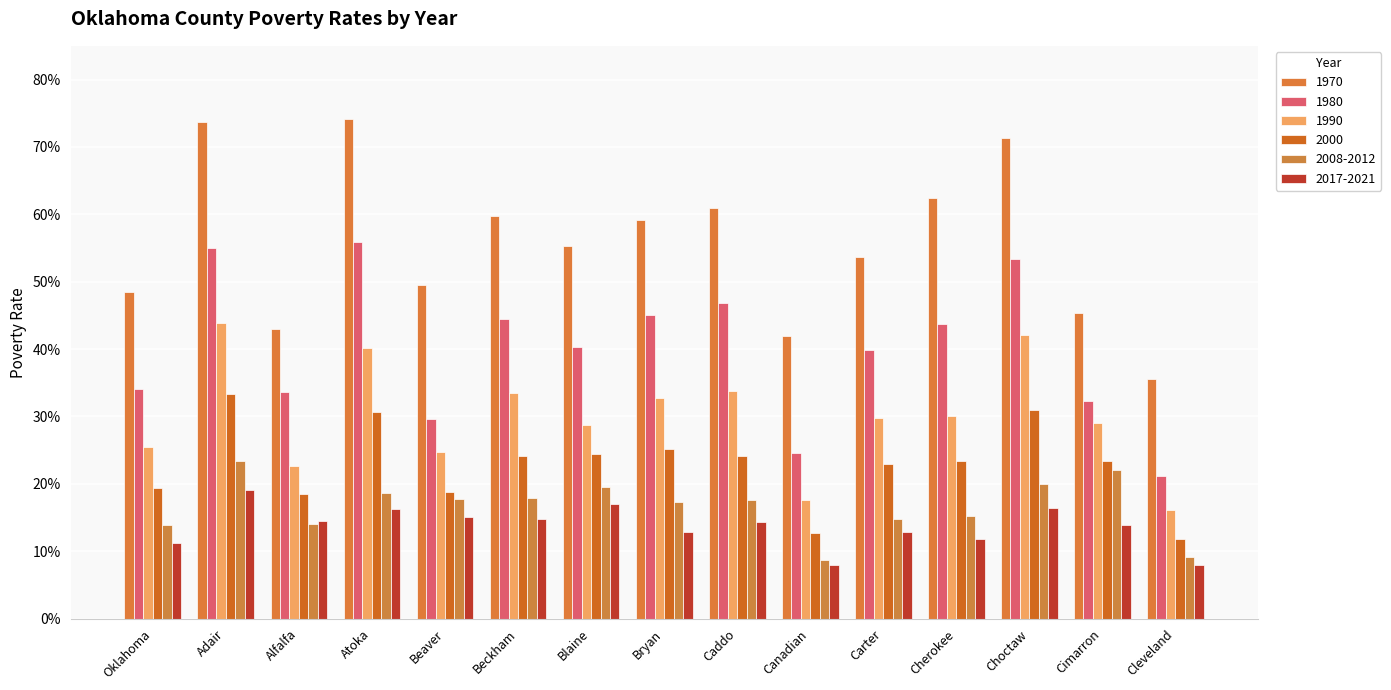

Reading left to right, extract all data points from this chart.

1970: Oklahoma=0.5	Adair=0.7	Alfalfa=0.4	Atoka=0.7	Beaver=0.5	Beckham=0.6	Blaine=0.6	Bryan=0.6	Caddo=0.6	Canadian=0.4	Carter=0.5	Cherokee=0.6	Choctaw=0.7	Cimarron=0.5	Cleveland=0.4
1980: Oklahoma=0.3	Adair=0.5	Alfalfa=0.3	Atoka=0.6	Beaver=0.3	Beckham=0.4	Blaine=0.4	Bryan=0.5	Caddo=0.5	Canadian=0.2	Carter=0.4	Cherokee=0.4	Choctaw=0.5	Cimarron=0.3	Cleveland=0.2
1990: Oklahoma=0.3	Adair=0.4	Alfalfa=0.2	Atoka=0.4	Beaver=0.2	Beckham=0.3	Blaine=0.3	Bryan=0.3	Caddo=0.3	Canadian=0.2	Carter=0.3	Cherokee=0.3	Choctaw=0.4	Cimarron=0.3	Cleveland=0.2
2000: Oklahoma=0.2	Adair=0.3	Alfalfa=0.2	Atoka=0.3	Beaver=0.2	Beckham=0.2	Blaine=0.2	Bryan=0.3	Caddo=0.2	Canadian=0.1	Carter=0.2	Cherokee=0.2	Choctaw=0.3	Cimarron=0.2	Cleveland=0.1
2008-2012: Oklahoma=0.1	Adair=0.2	Alfalfa=0.1	Atoka=0.2	Beaver=0.2	Beckham=0.2	Blaine=0.2	Bryan=0.2	Caddo=0.2	Canadian=0.1	Carter=0.1	Cherokee=0.2	Choctaw=0.2	Cimarron=0.2	Cleveland=0.1
2017-2021: Oklahoma=0.1	Adair=0.2	Alfalfa=0.1	Atoka=0.2	Beaver=0.2	Beckham=0.1	Blaine=0.2	Bryan=0.1	Caddo=0.1	Canadian=0.1	Carter=0.1	Cherokee=0.1	Choctaw=0.2	Cimarron=0.1	Cleveland=0.1